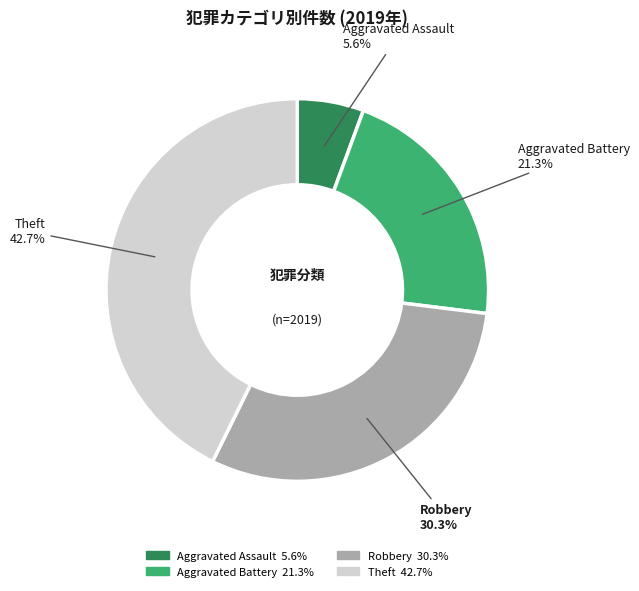

How many segments does this pie chart have?

4